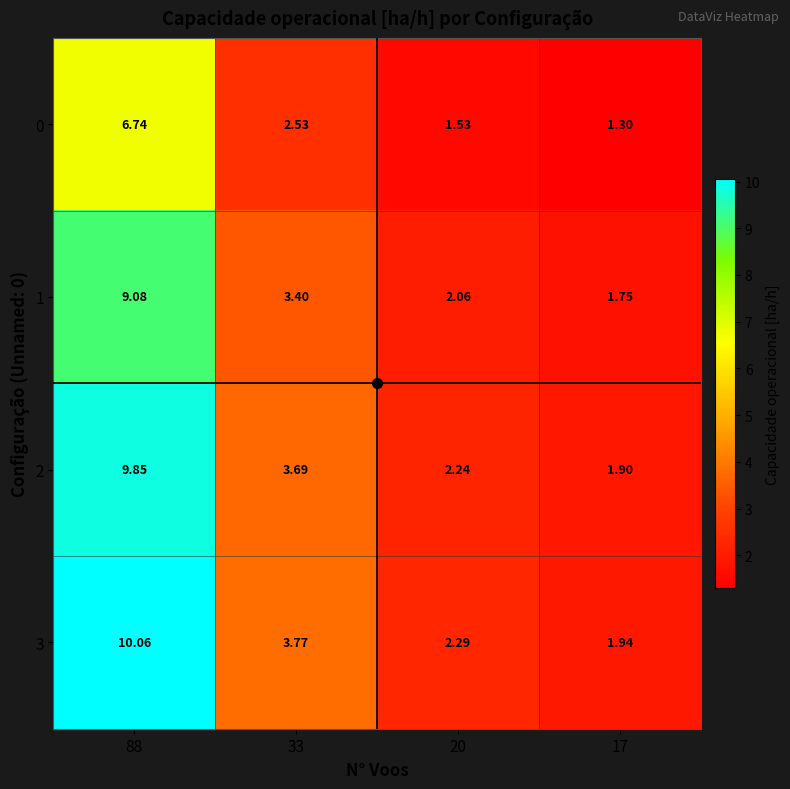

What is the difference between the highest and lowest values at 88?

3.3